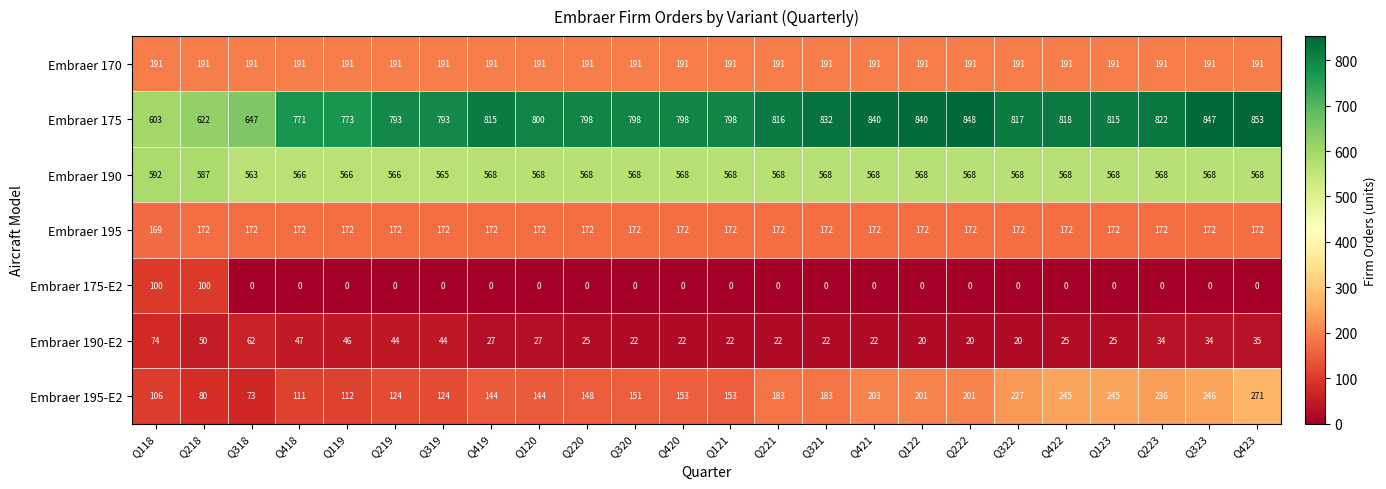

Read the Embraer 195 value at Q222.

172